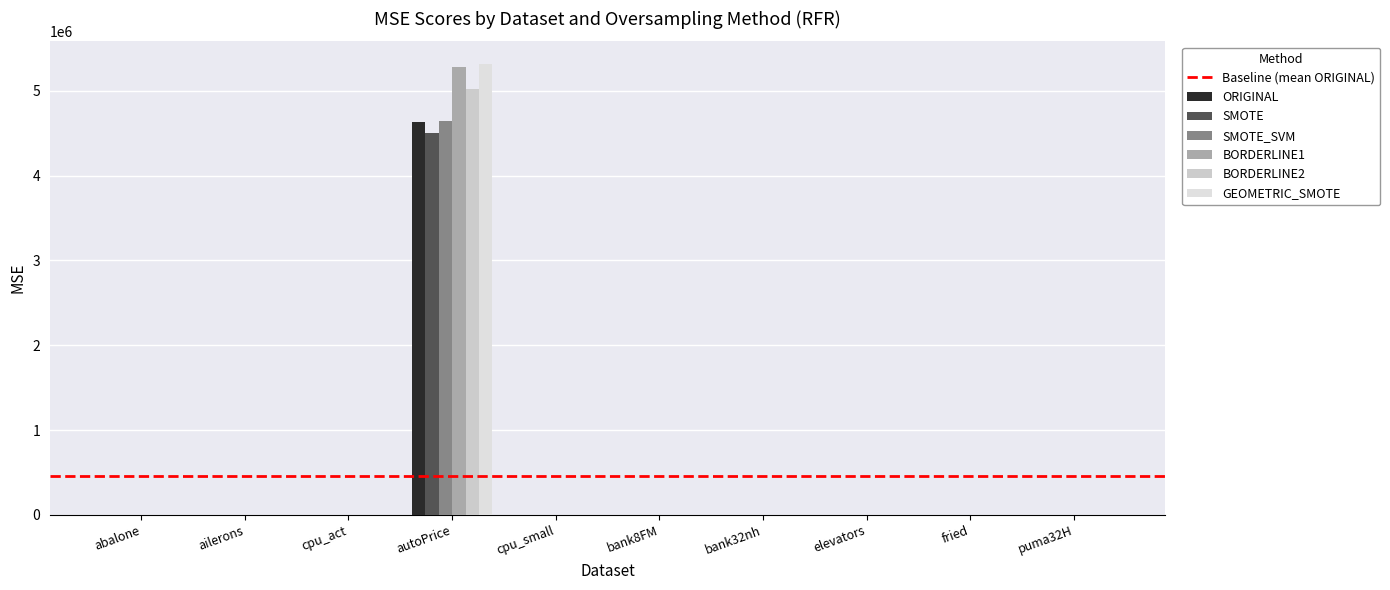

Which series has the largest total across all categories?

GEOMETRIC_SMOTE